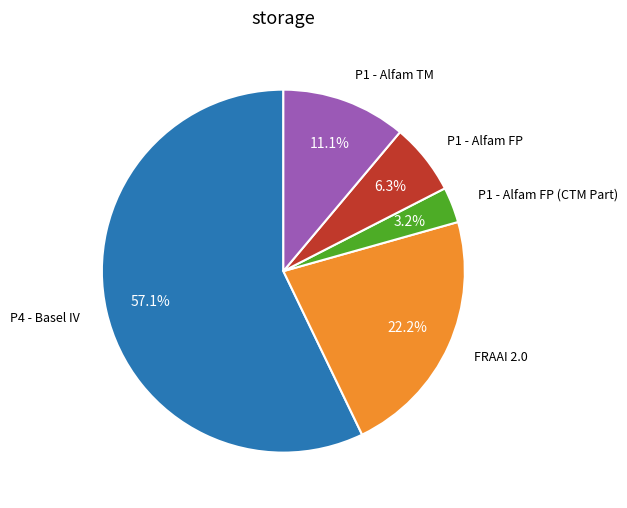

To the nearest percent, what is the average slice percentage?

20%